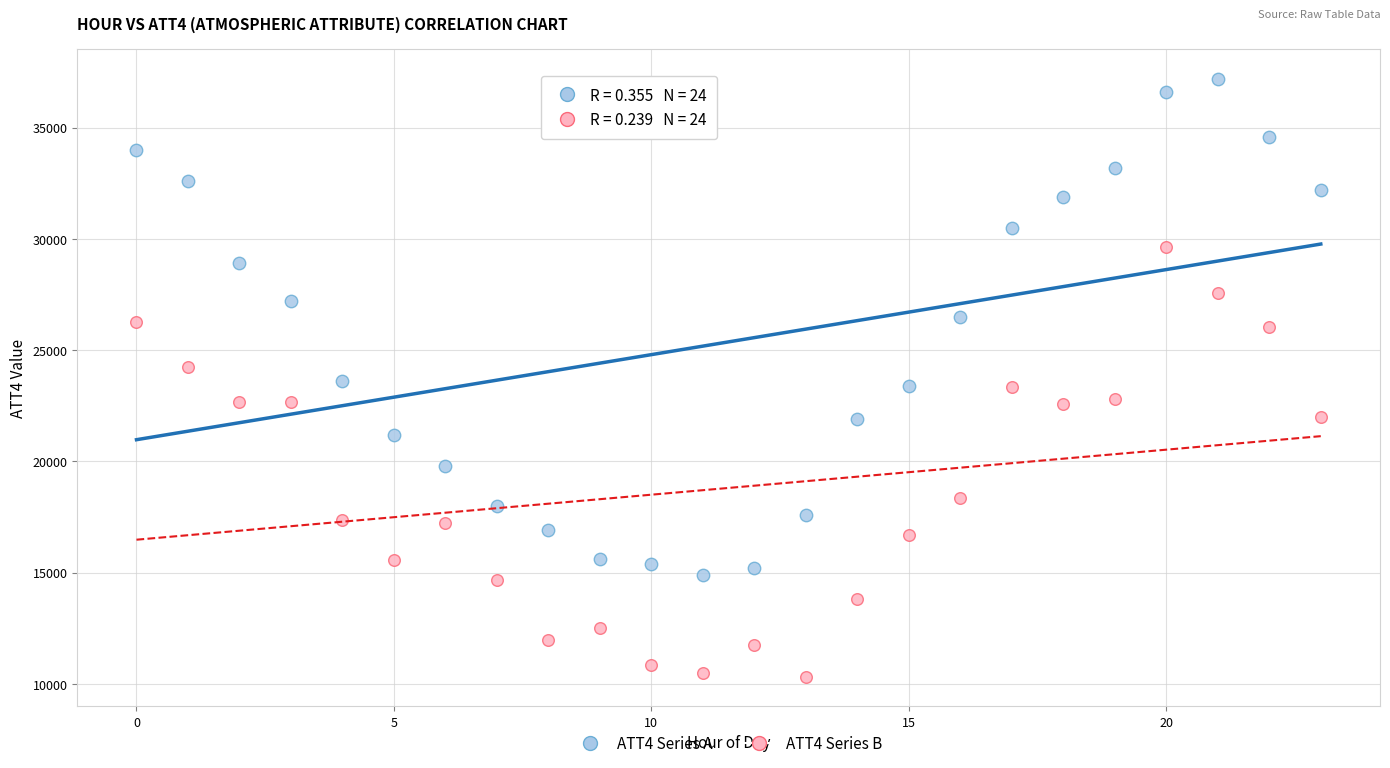

Which series reaches the maximum Y coordinate?

ATT4 Series A